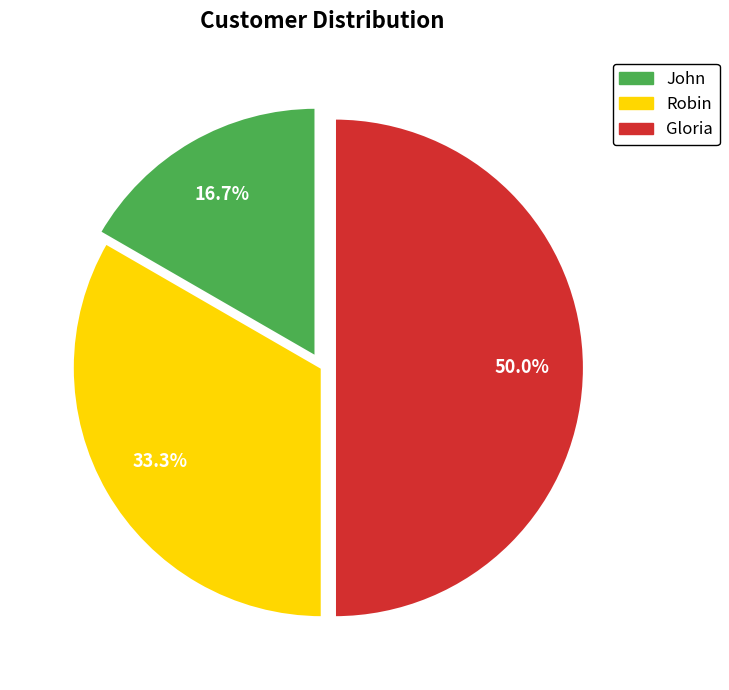

Do Robin and Gloria together represent more than half of the pie?

Yes